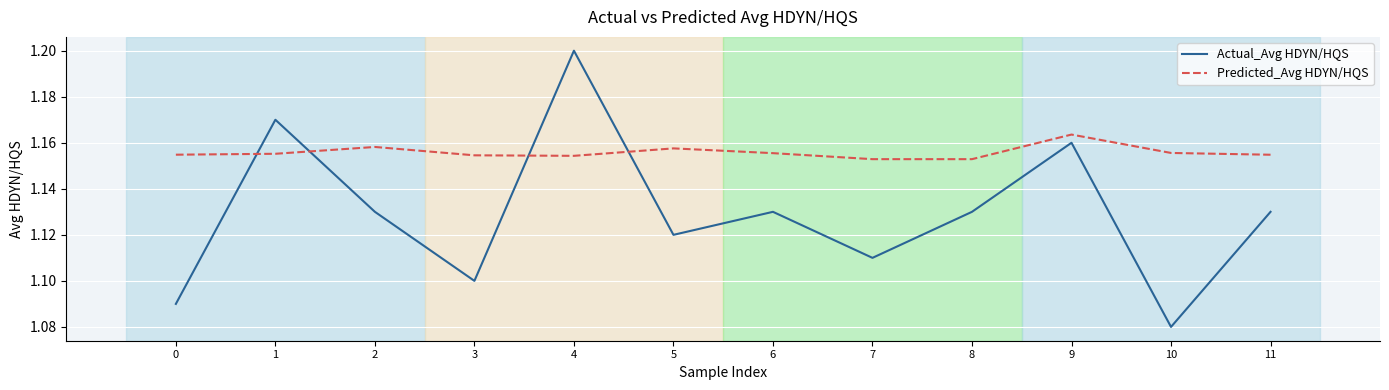

True or false: Predicted_Avg HDYN/HQS has a value of 1.2 at 2.

True